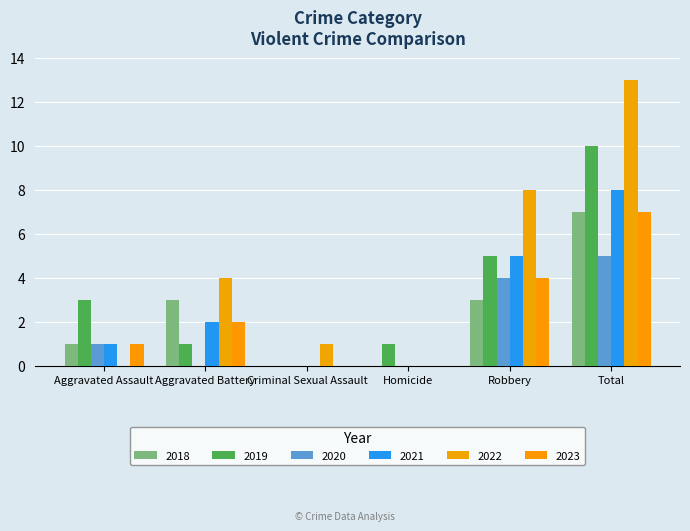

Is the value of 2023 at Aggravated Assault greater than the value of 2020 at Homicide?

Yes